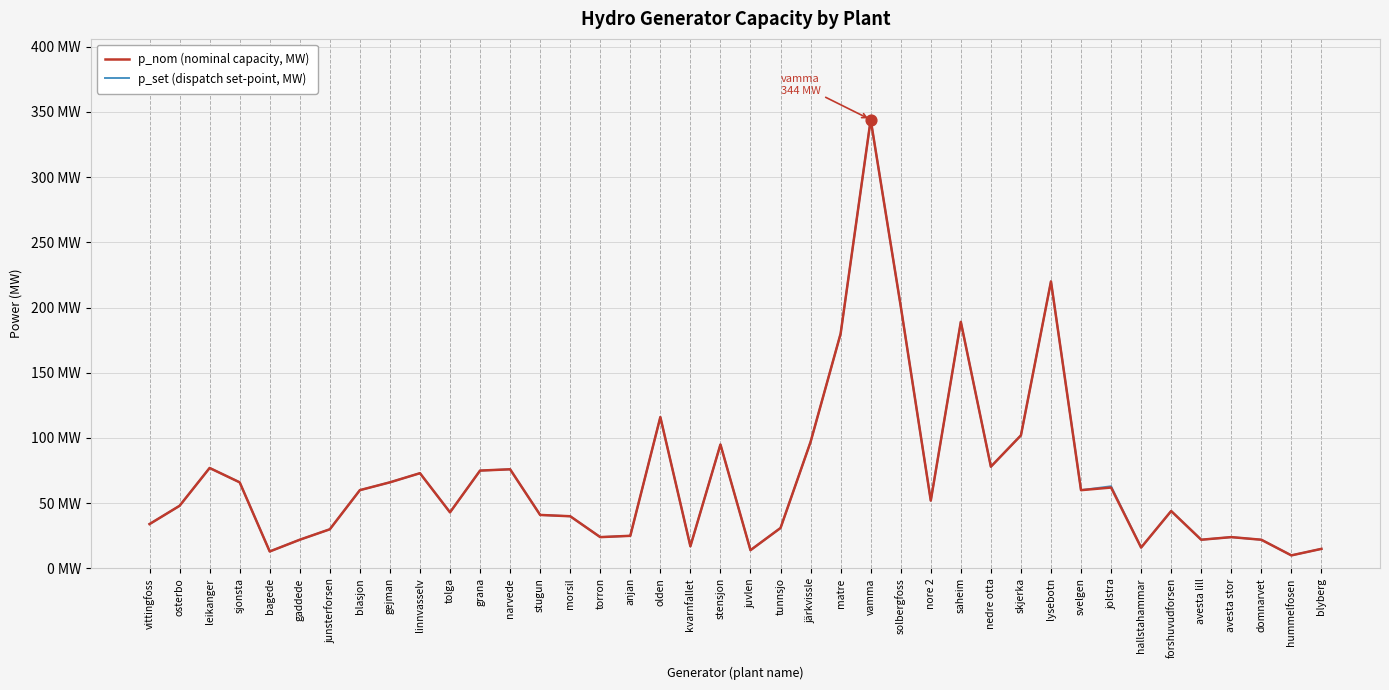

Is this an area chart (filled region under the line)?

No